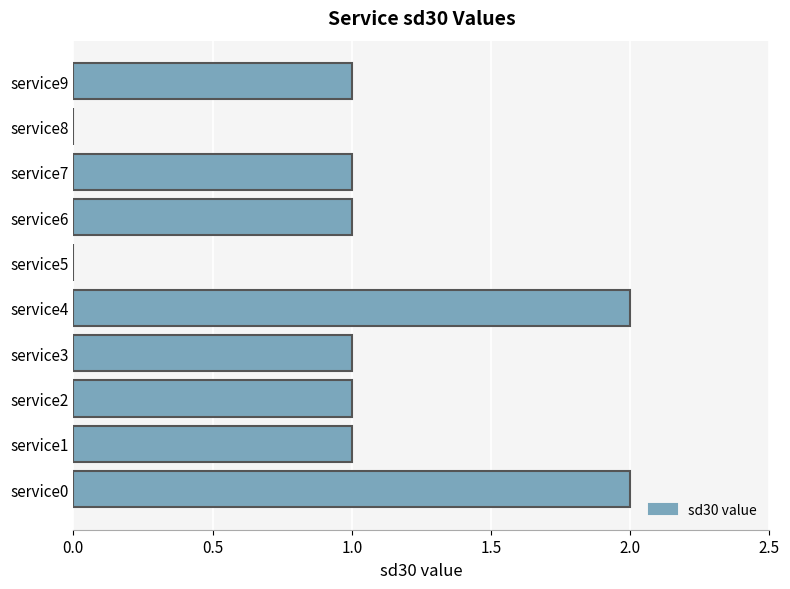

Count the values in the range 1 to 2.

8